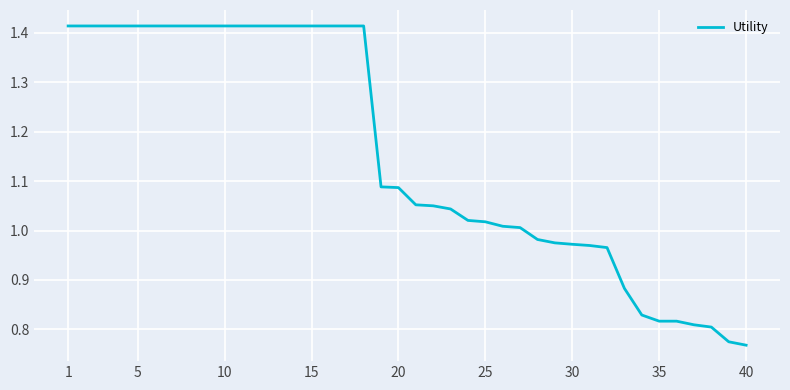

What is the difference between the maximum and minimum values?

0.6